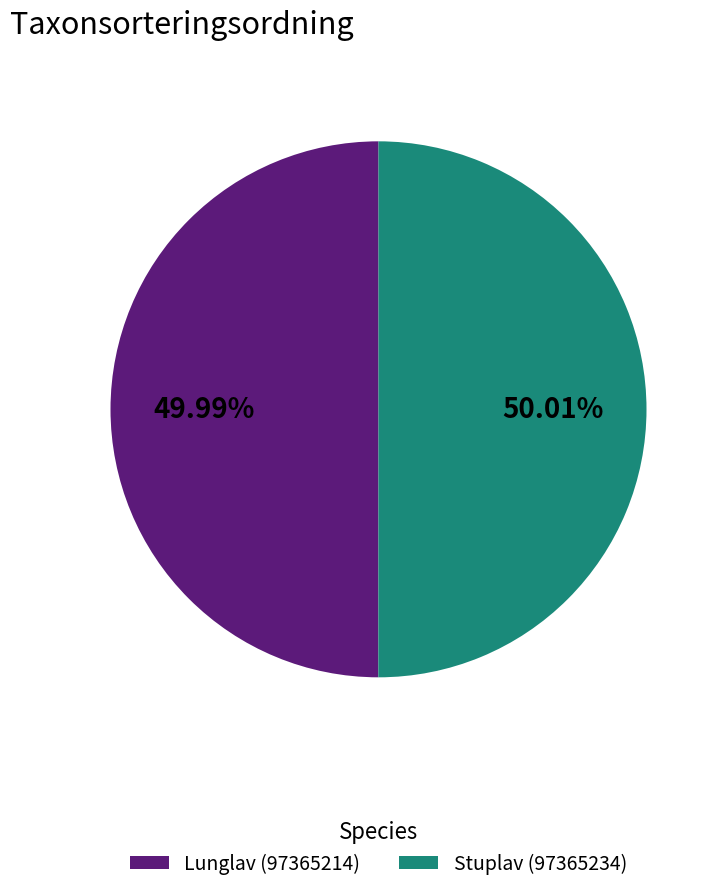

Is the sum of Lunglav (97365214) and Stuplav (97365234) greater than half?

Yes